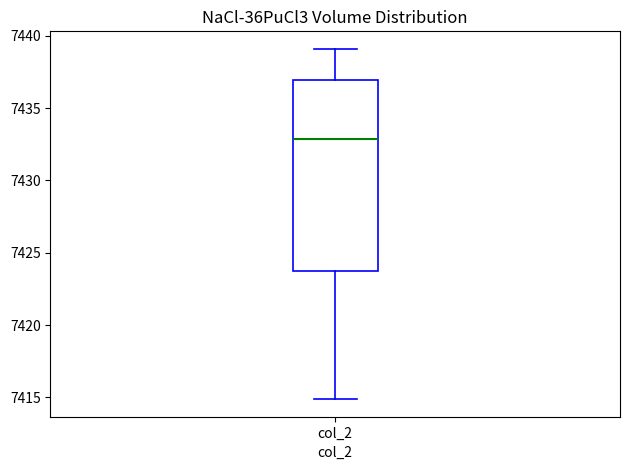

Read this box plot against the y-axis: the position of the median line, the range covered by the box, and the ends of both whiskers. The values are not printed on the chart, so give them approximately, as read against the axis.

median 7433.0, box 7423.5 to 7437.0, whiskers 7415.0 to 7439.0